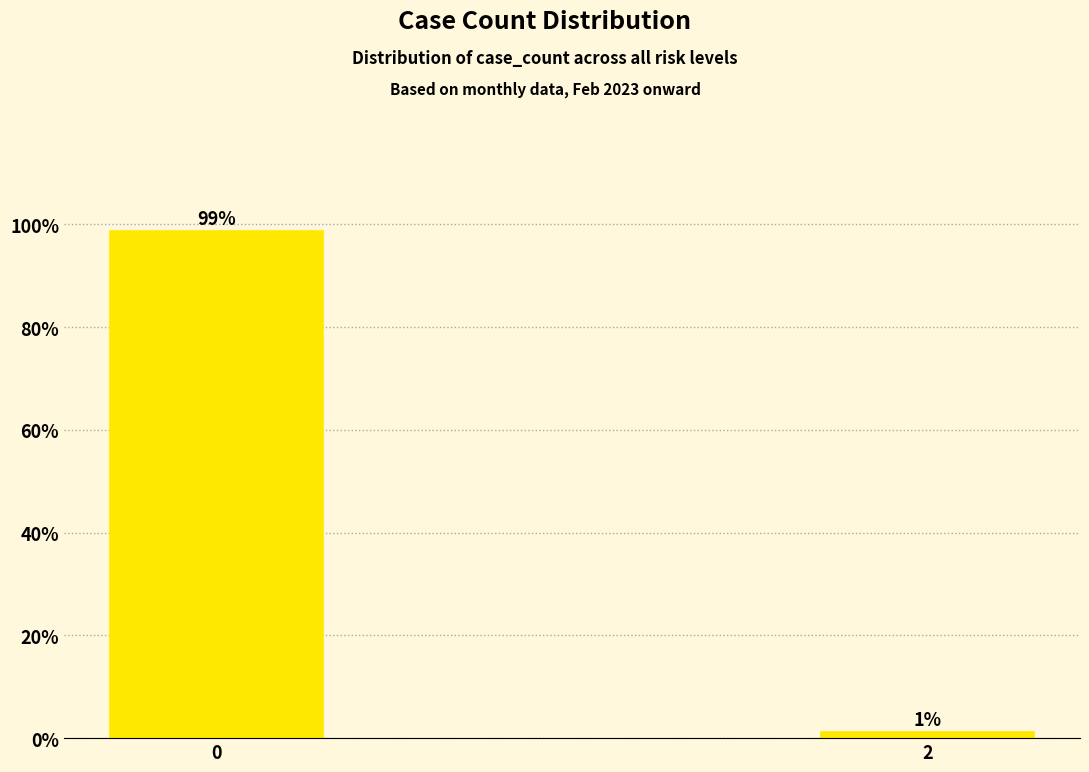

True or false: the data shows 98.8 at 0.

True